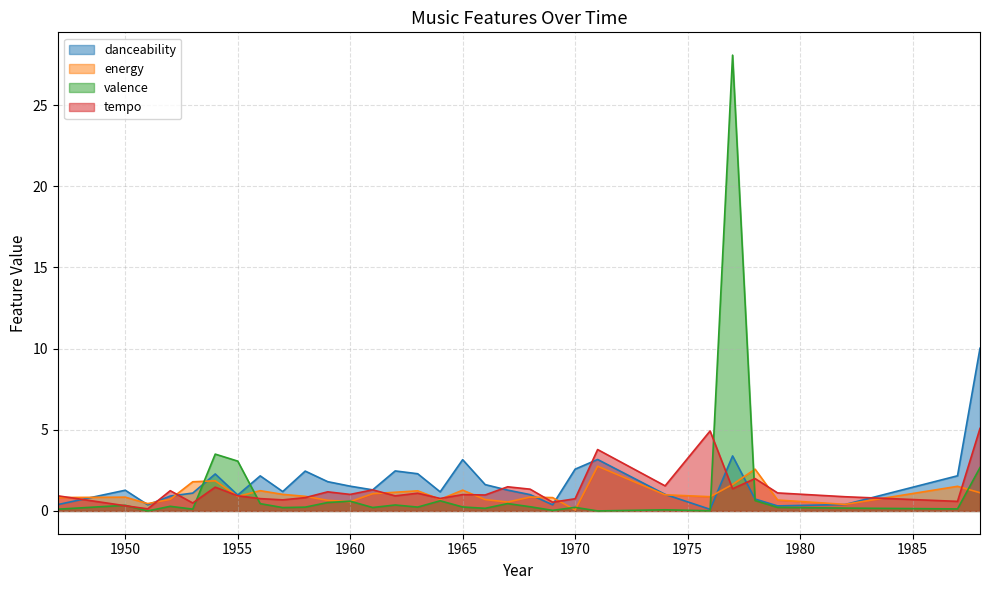

How many data points in danceability are above 1?

22